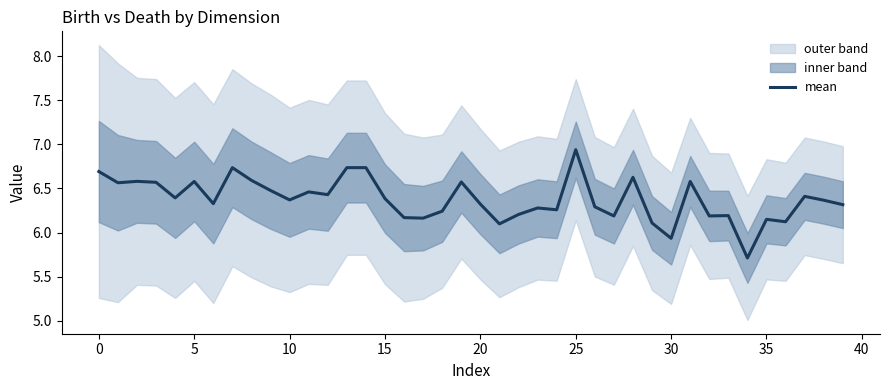

What is the label of the 10th point from the right?

30